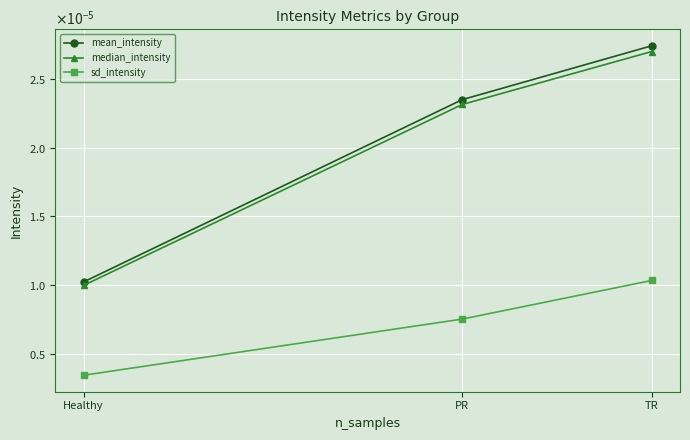

Where is median_intensity nearest to the value 0?

Healthy